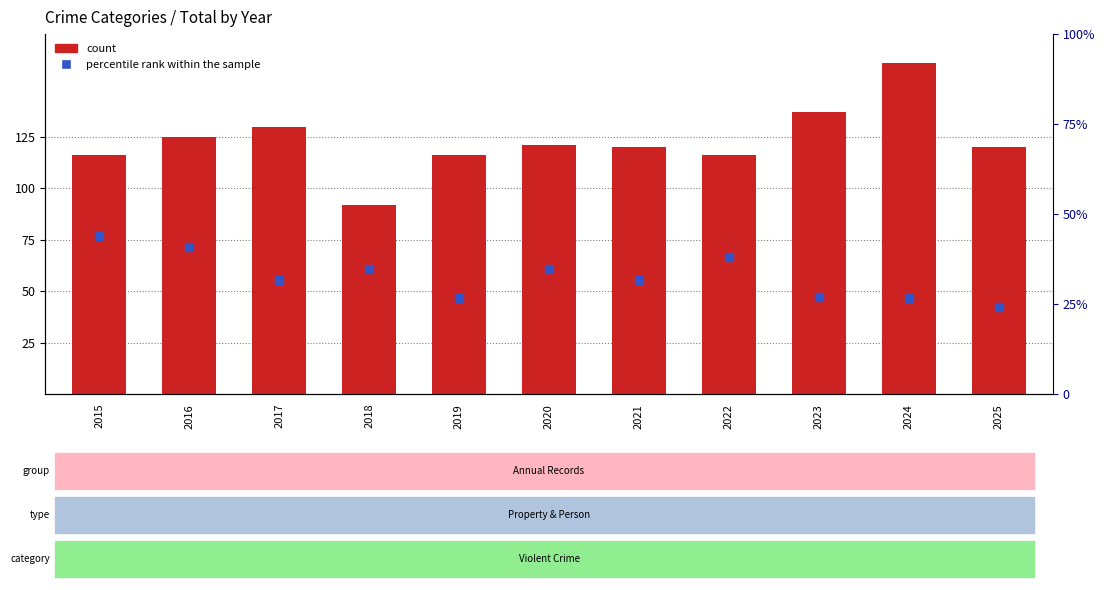

Is the value of count at 2024 greater than the value of percentile rank within the sample at 2020?

Yes